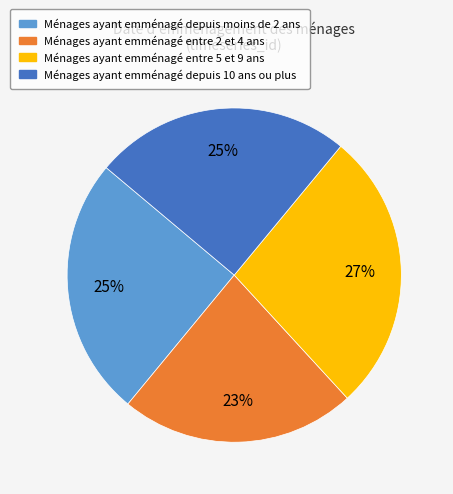

To the nearest percent, what is the difference between the largest and smallest slice percentages?

4%